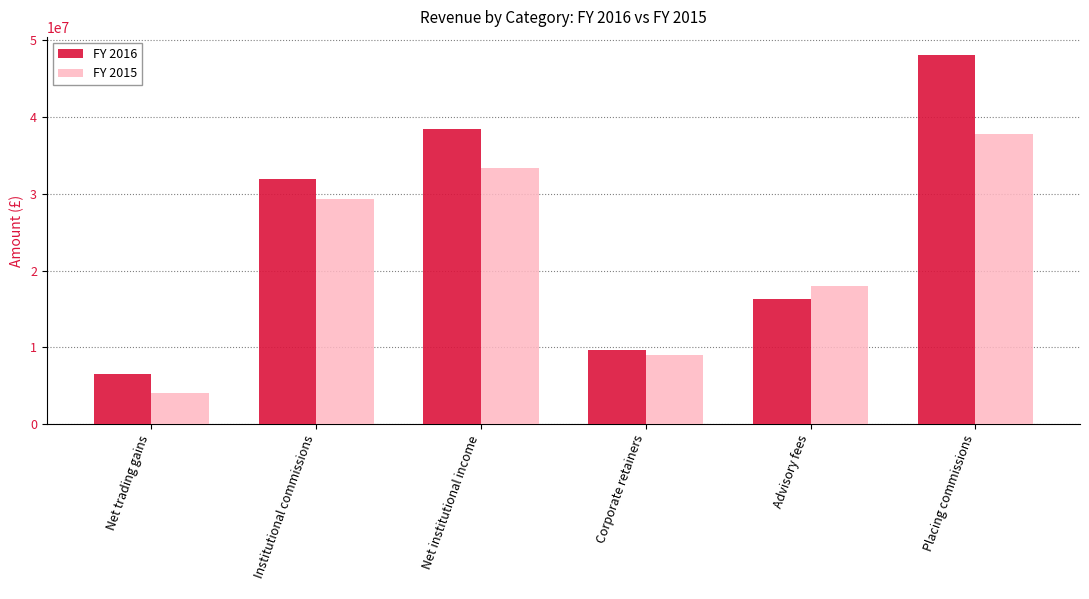

What are all the series names shown in the legend?

FY 2016, FY 2015